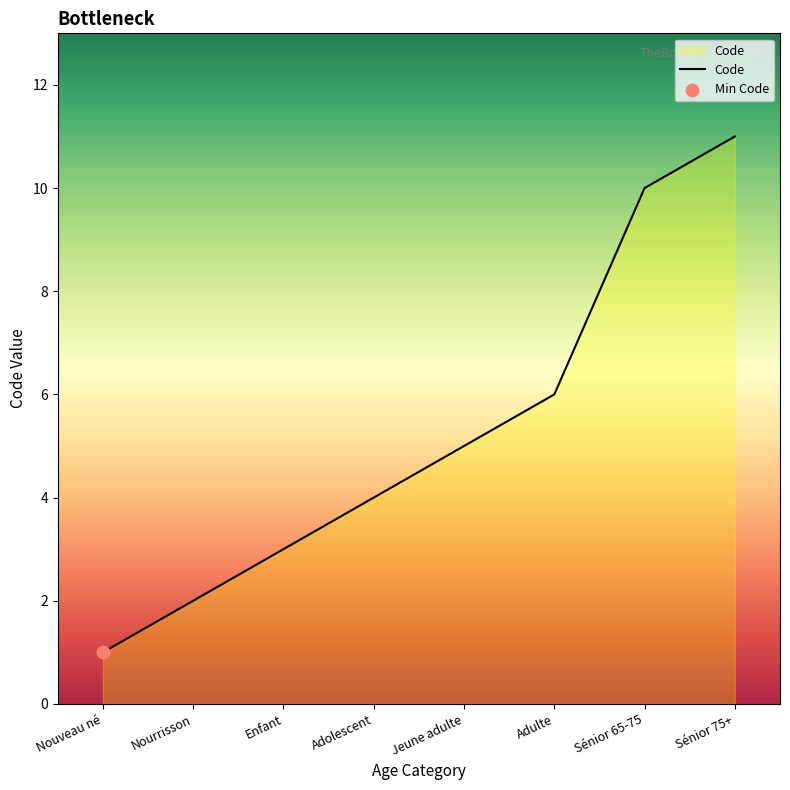

What is the change in value from Nouveau né to Enfant?

+2